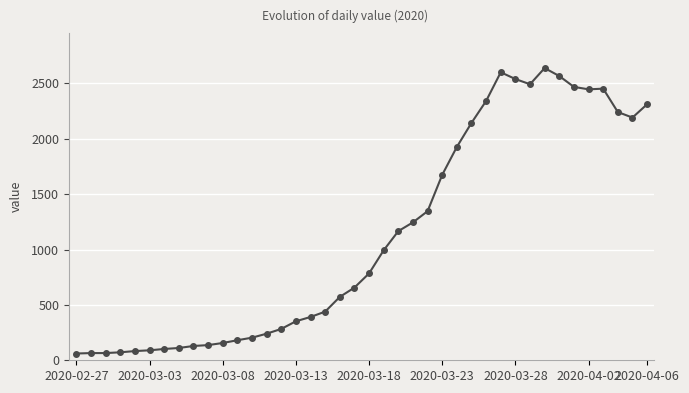

True or false: there are more than 0 points higher than both neighbors.

True